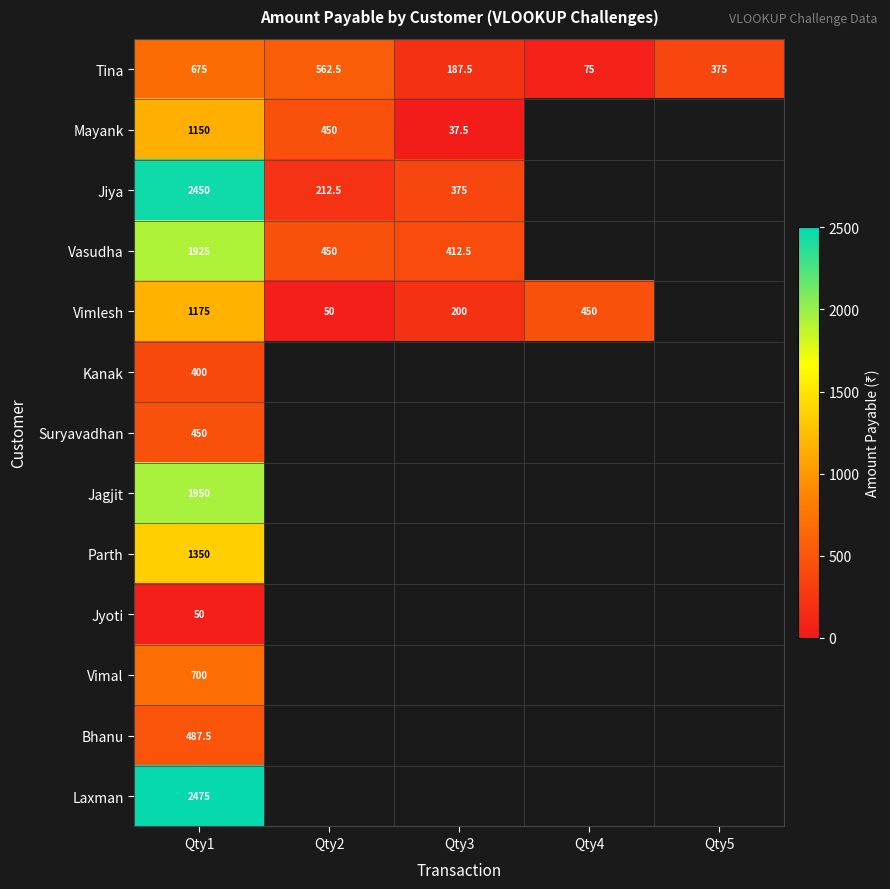

What is the sum of all Tina values?

1875.0